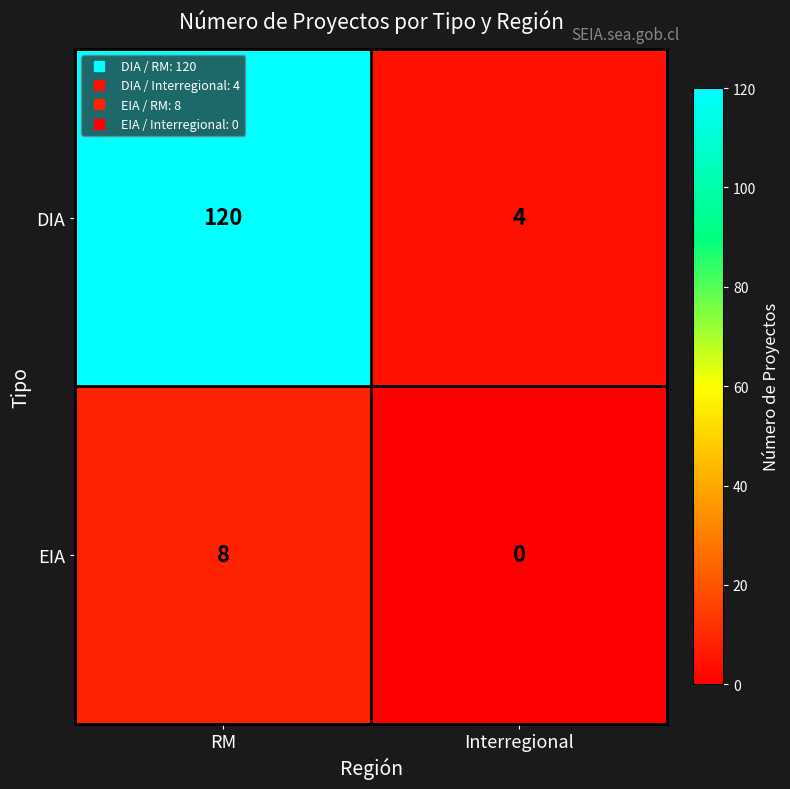

What is the average value of the EIA series?

4